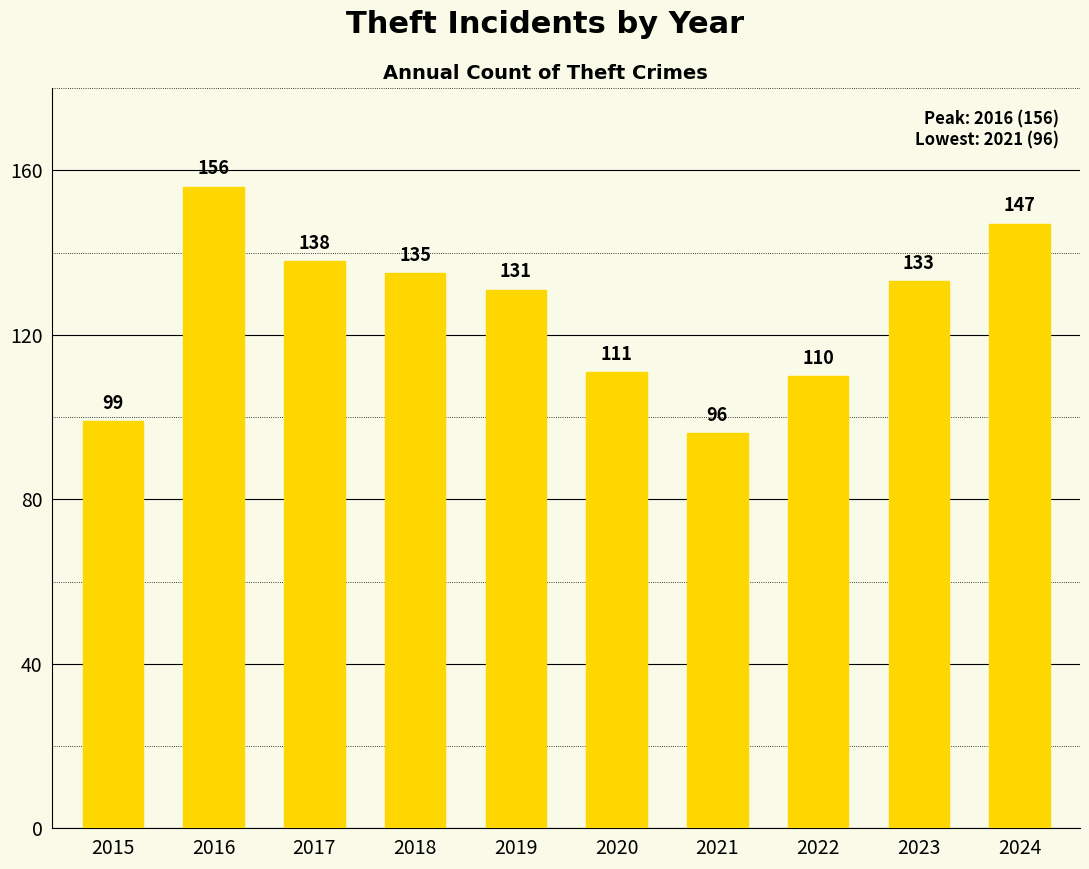

Rank the categories by value from lowest to highest.

2021, 2015, 2022, 2020, 2019, 2023, 2018, 2017, 2024, 2016